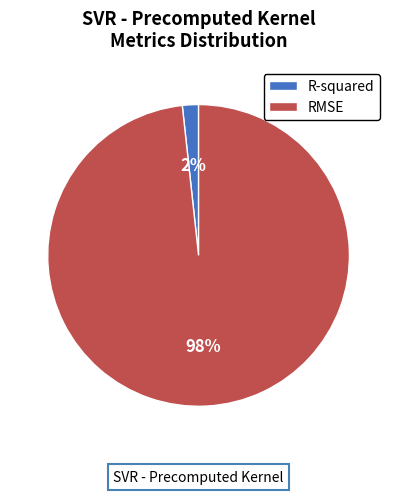

To the nearest percent, what percentage of the pie is RMSE?

98%